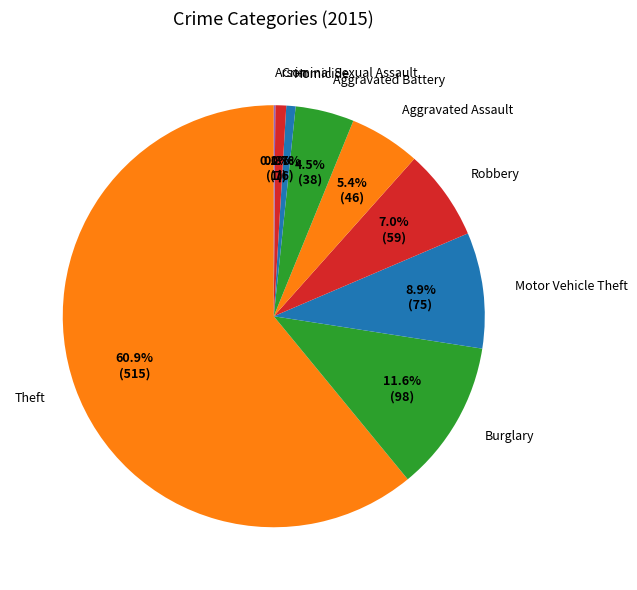

Is the sum of Homicide and Burglary greater than half?

No